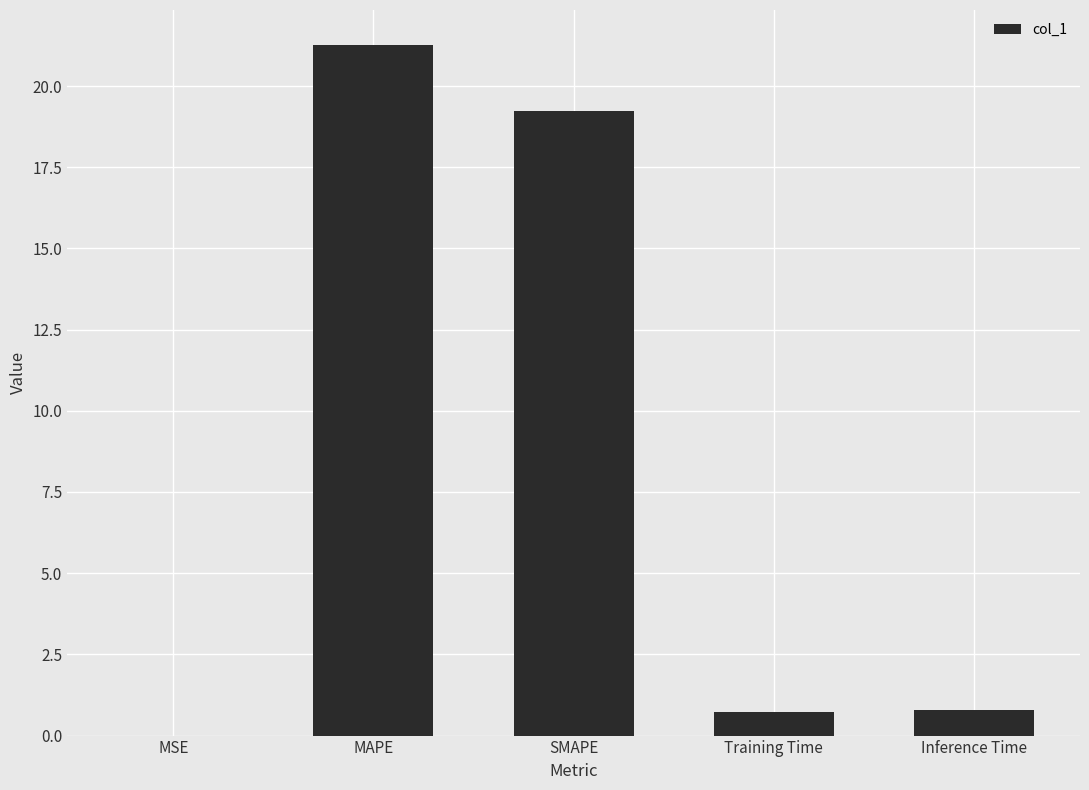

What is the sum of all values?

42.0